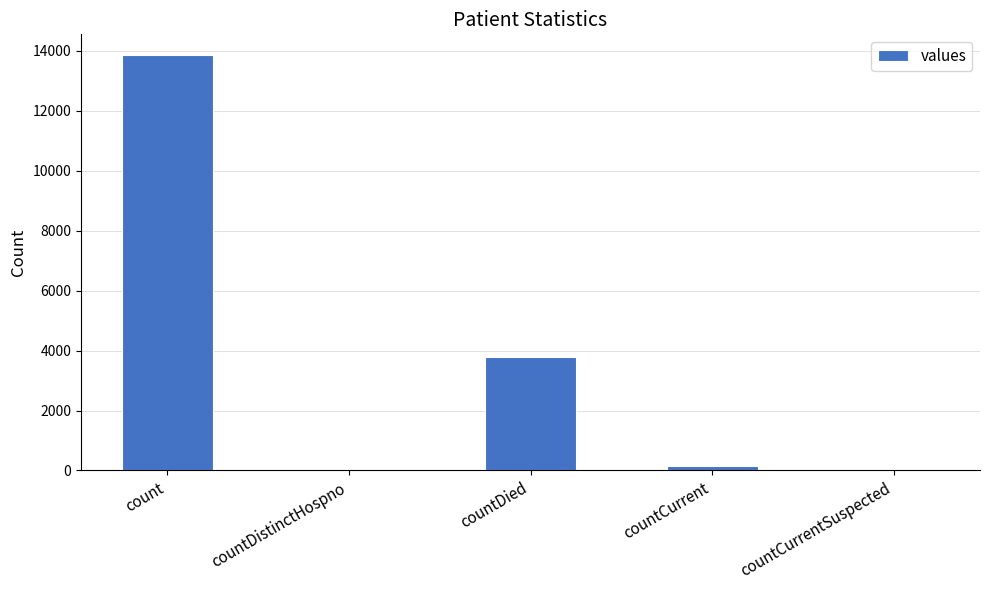

What is the sum of the values at count and countDied?

17642